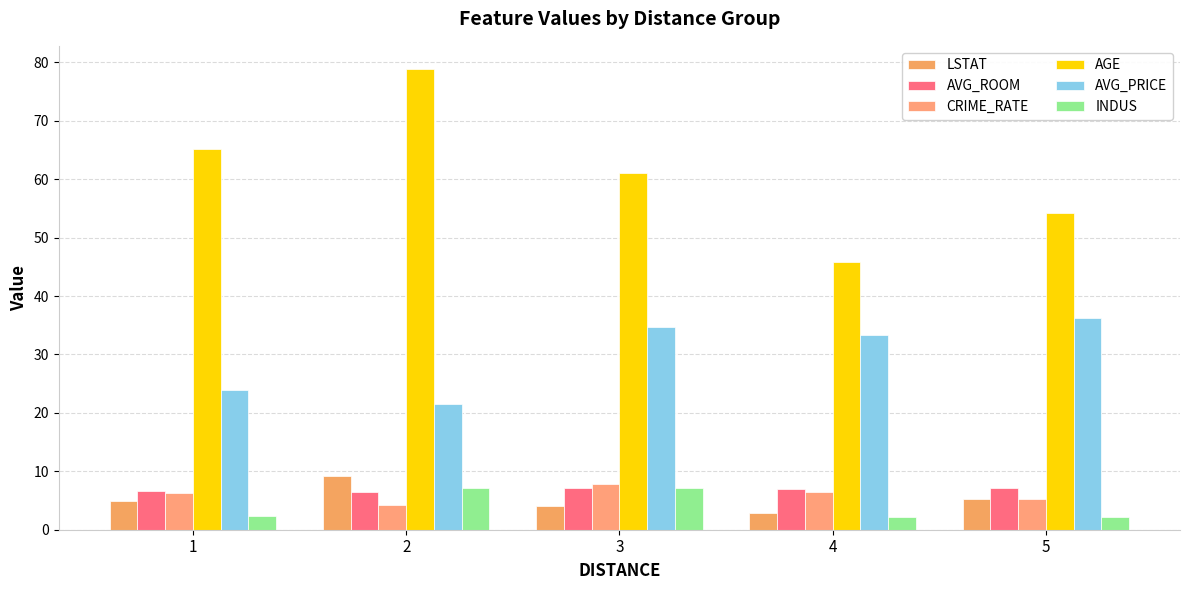

At which label does CRIME_RATE reach its minimum?

2